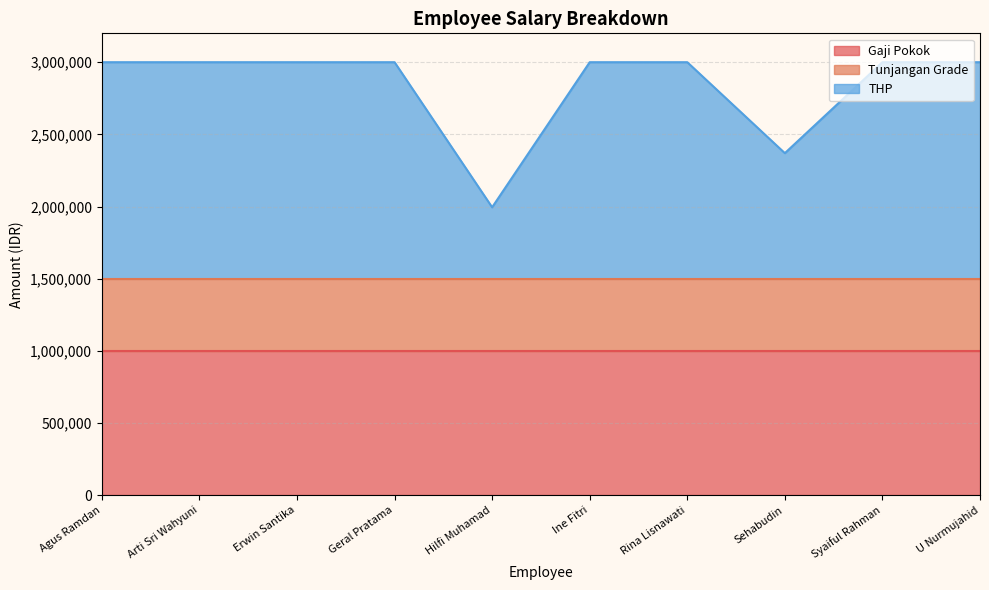

What value does the THP series have at U Nurmujahid, to the nearest 50?

1500000